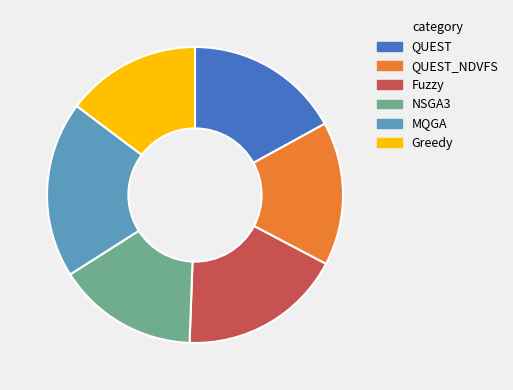

Is the sum of MQGA and NSGA3 greater than half?

No